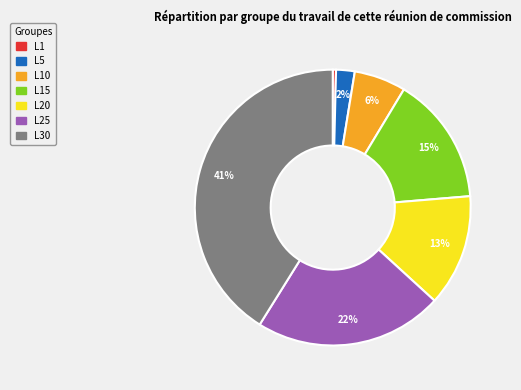

To the nearest percent, what is the average slice percentage?

14%